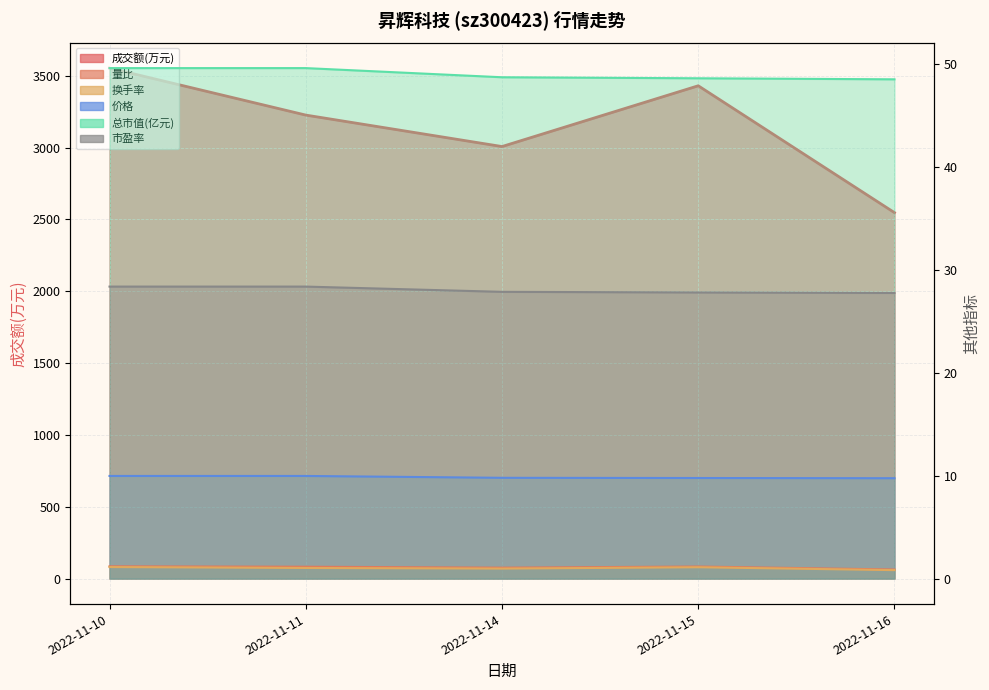

Reading left to right, transcribe all the data shown in this chart.

成交额(万元): 2022-11-10=3553.0	2022-11-11=3226.0	2022-11-14=3007.0	2022-11-15=3430.0	2022-11-16=2547.0
量比: 2022-11-10=1.2	2022-11-11=1.1	2022-11-14=1.1	2022-11-15=1.2	2022-11-16=0.9
换手率: 2022-11-10=1.1	2022-11-11=1.0	2022-11-14=1.0	2022-11-15=1.1	2022-11-16=0.8
价格: 2022-11-10=10.0	2022-11-11=10.0	2022-11-14=9.8	2022-11-15=9.8	2022-11-16=9.8
总市值(亿元): 2022-11-10=49.6	2022-11-11=49.6	2022-11-14=48.7	2022-11-15=48.6	2022-11-16=48.5
市盈率: 2022-11-10=28.4	2022-11-11=28.4	2022-11-14=27.9	2022-11-15=27.8	2022-11-16=27.8